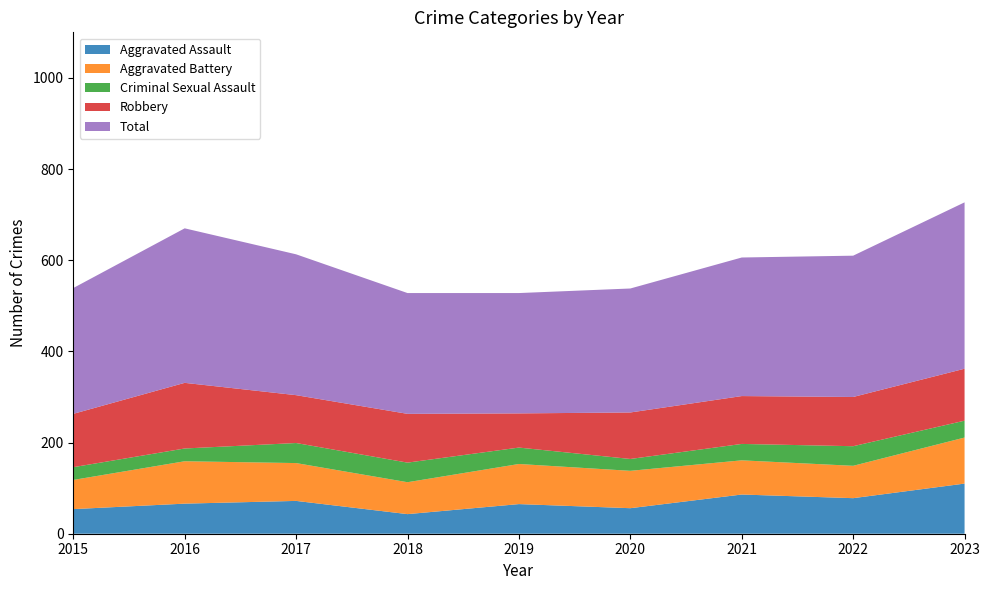

Reading left to right, list all the values displayed in this chart.

Aggravated Assault: 54	66	72	43	65	56	86	78	110
Aggravated Battery: 64	93	83	70	88	82	75	71	101
Criminal Sexual Assault: 28	28	44	43	36	26	36	43	37
Robbery: 117	144	105	107	75	102	105	108	114
Total: 276	339	309	265	264	272	304	310	365